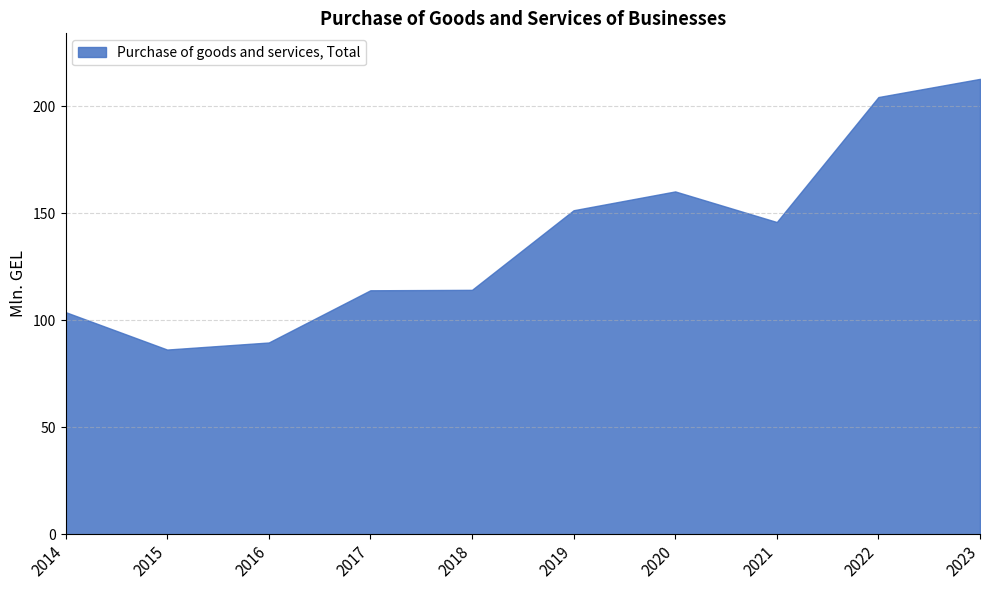

Does the chart display data point markers on the line(s)?

No